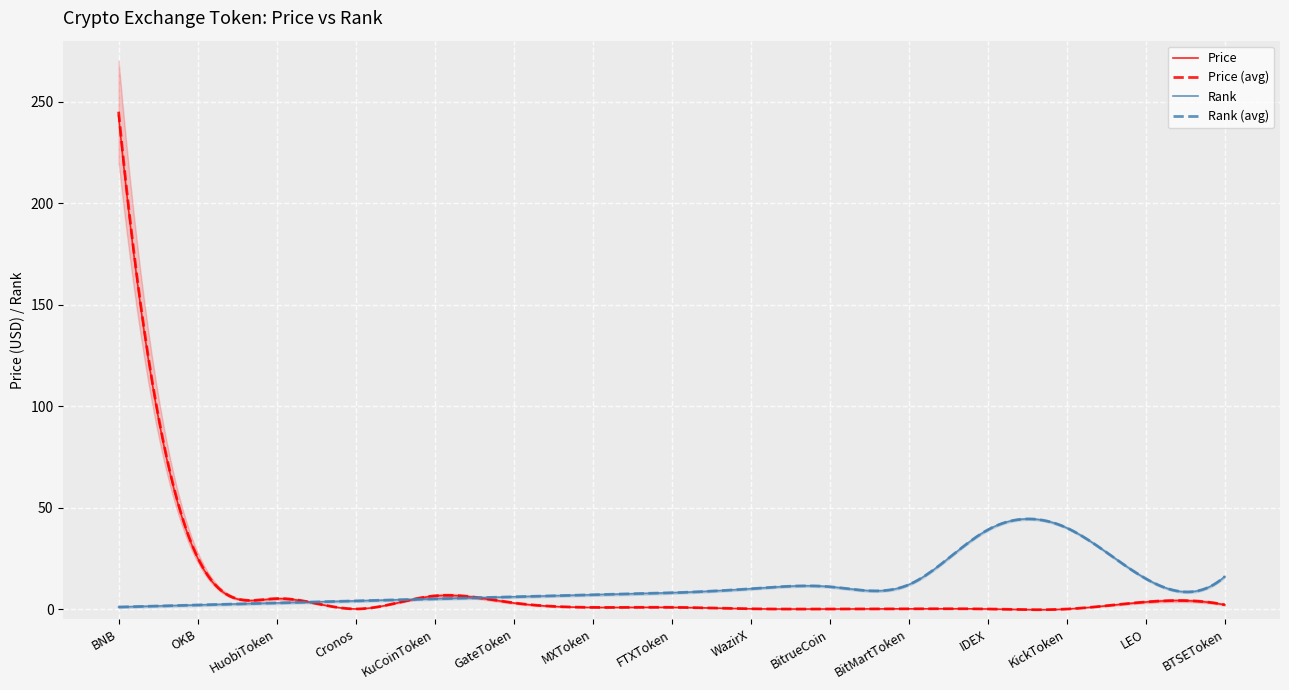

Where does the Rank series first go above 8?

WazirX